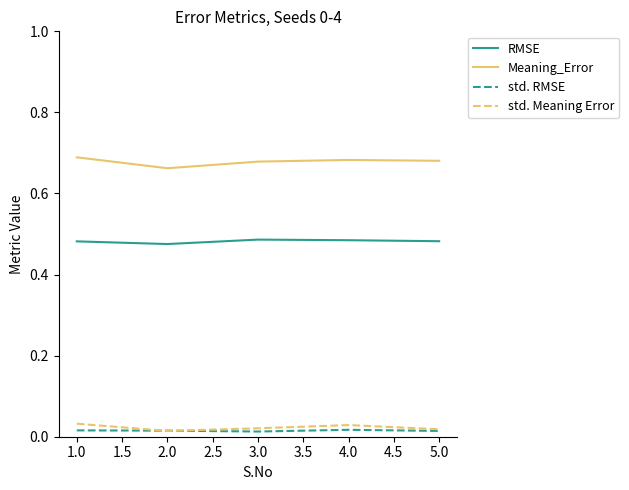

Which series has the largest total across all categories?

Meaning_Error